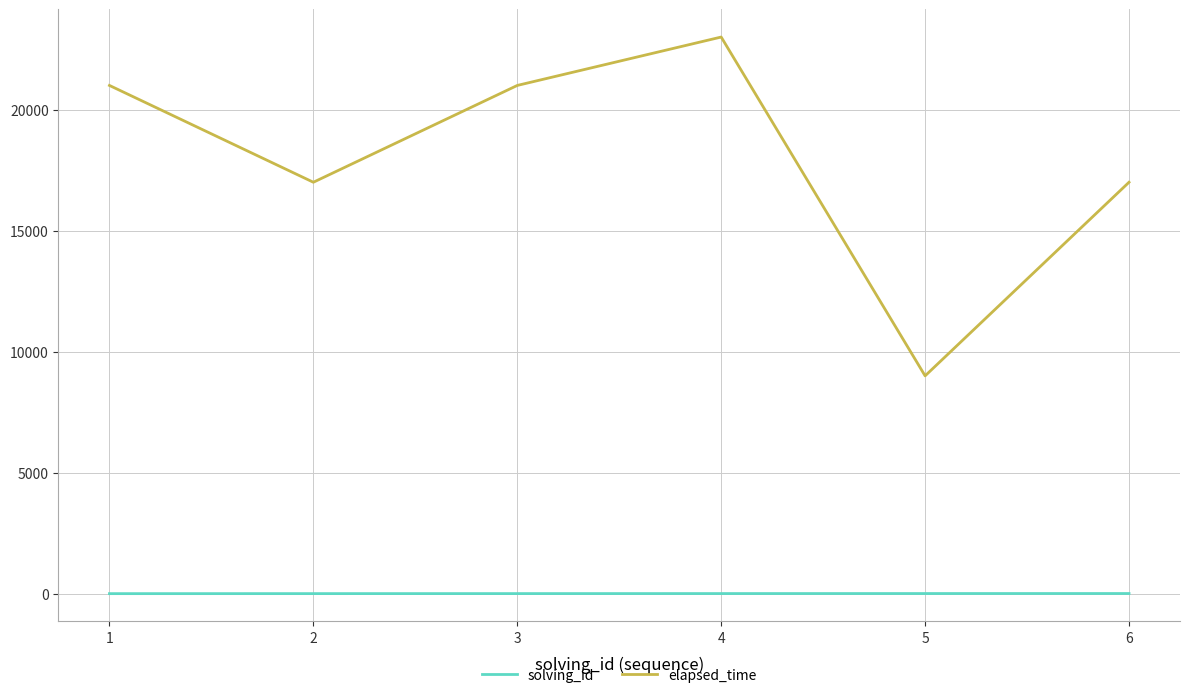

What is the difference between the elapsed_time values at 3 and 4?

2000